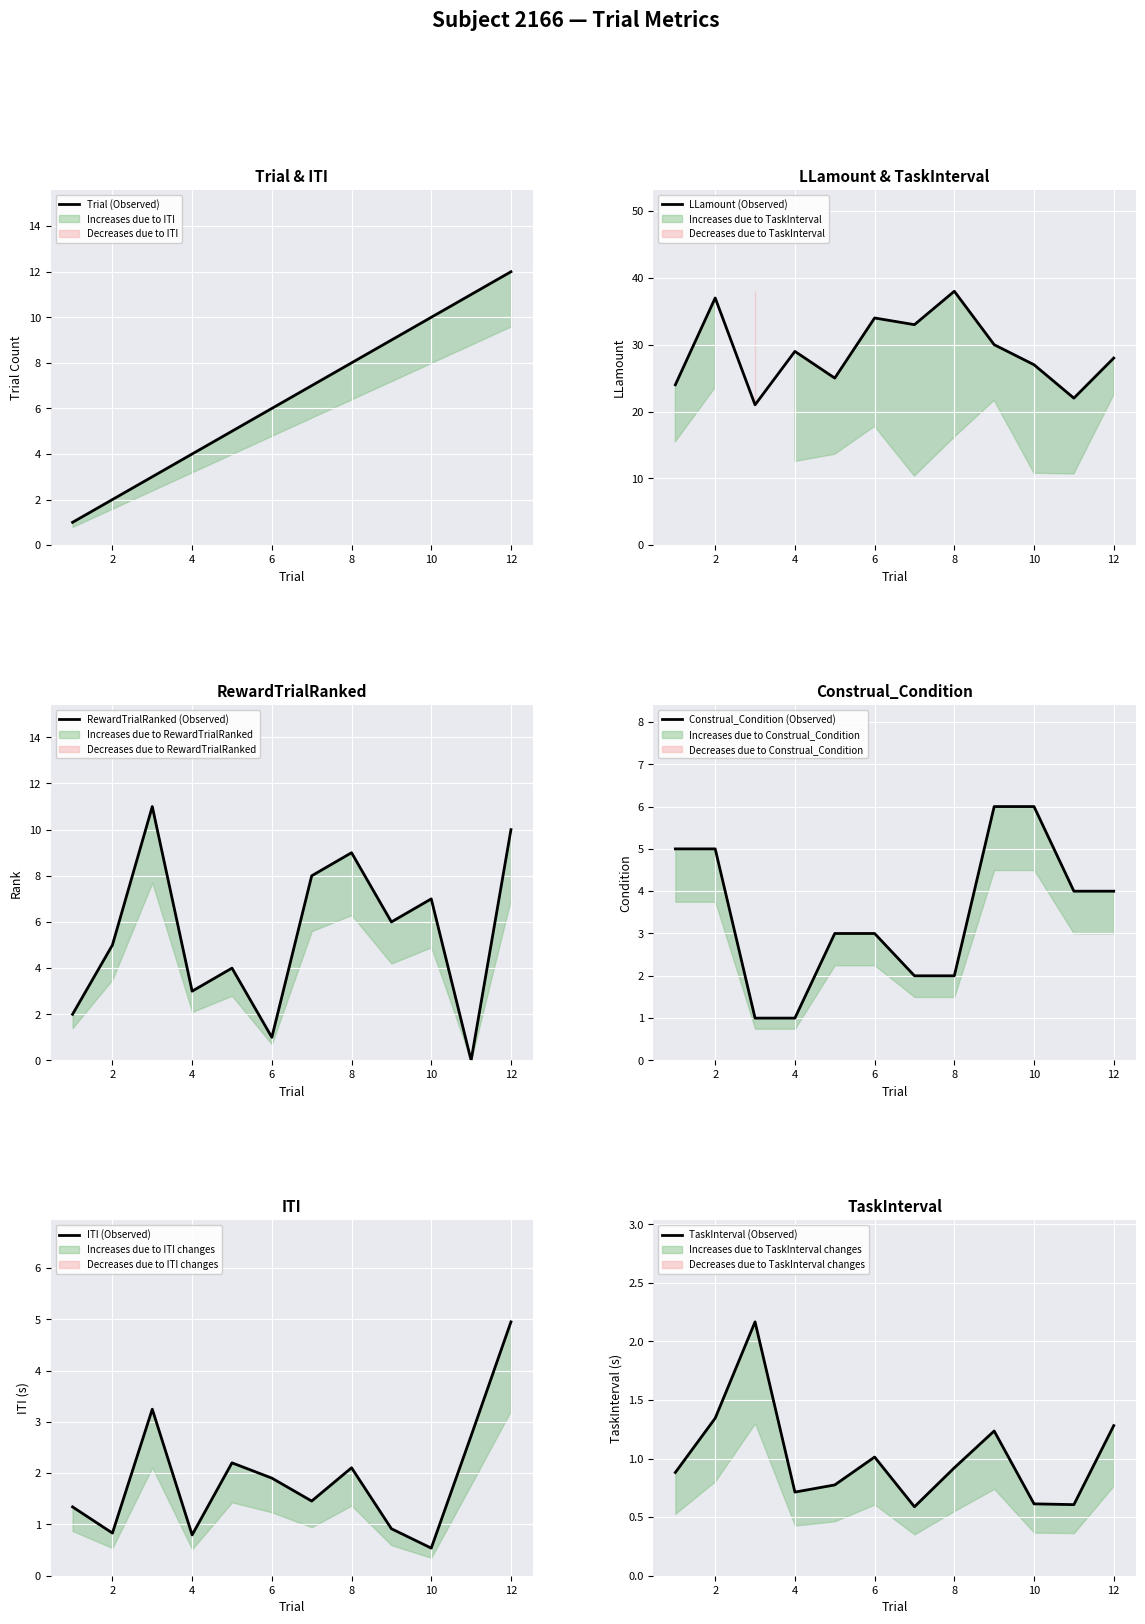

The RewardTrialRanked (Observed) series shows 5.0 at 2. True or false?

True